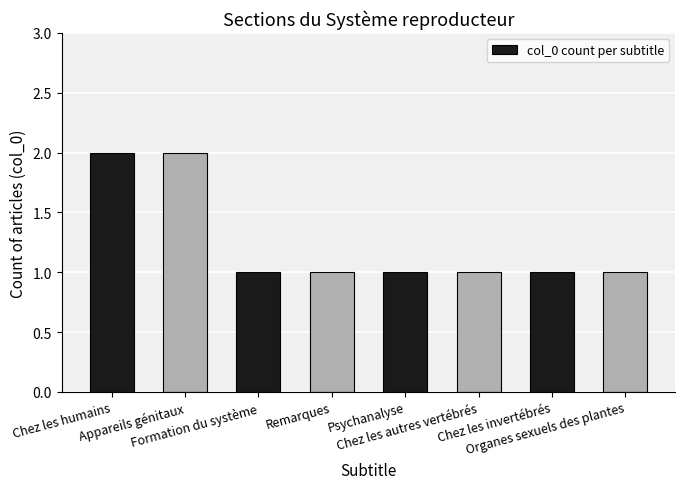

Reading left to right, transcribe all the data shown in this chart.

2	2	1	1	1	1	1	1